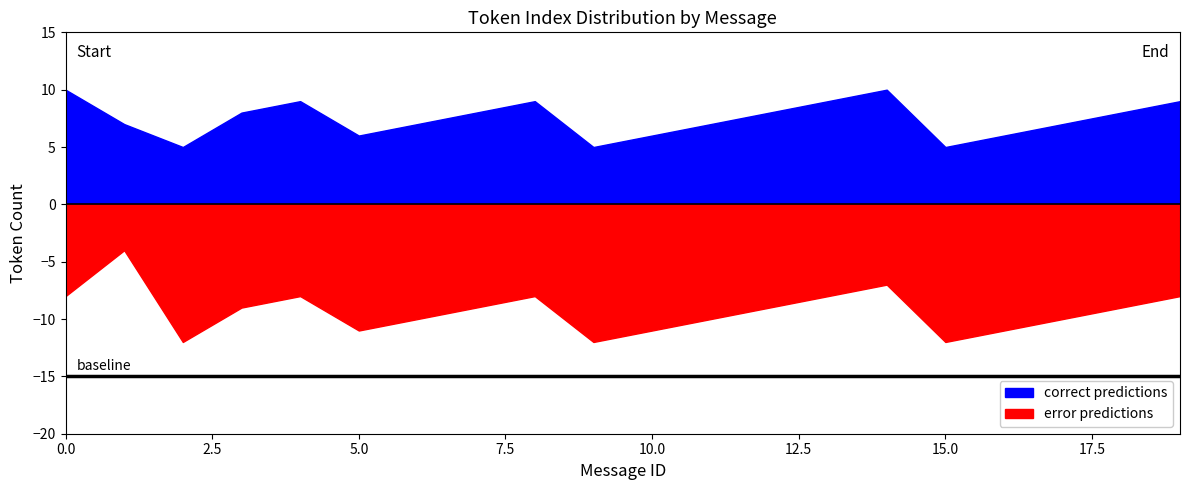

Is it true that error_count equals 12 at 19?

False